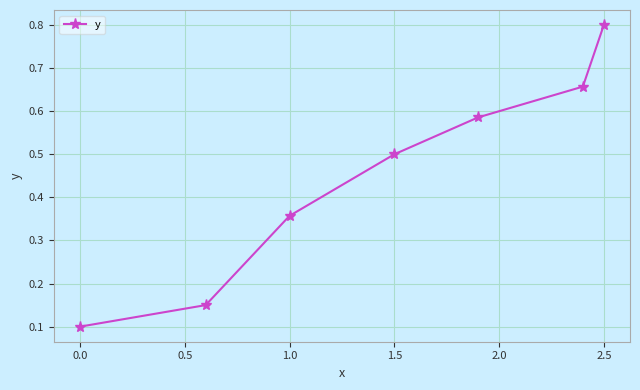

What is the average value?

0.5